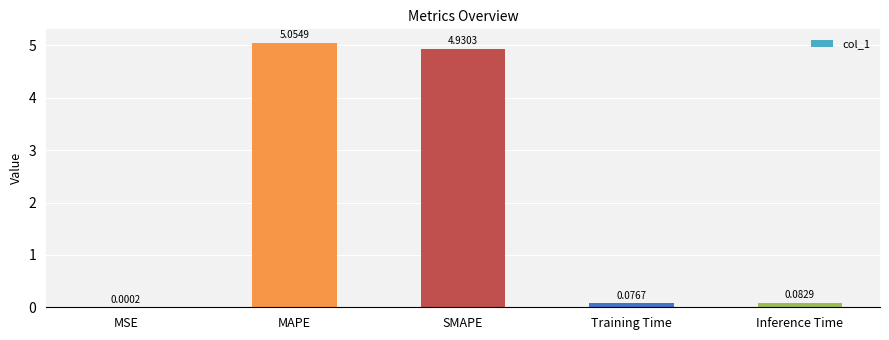

At which label is the value closest to 2?

Inference Time